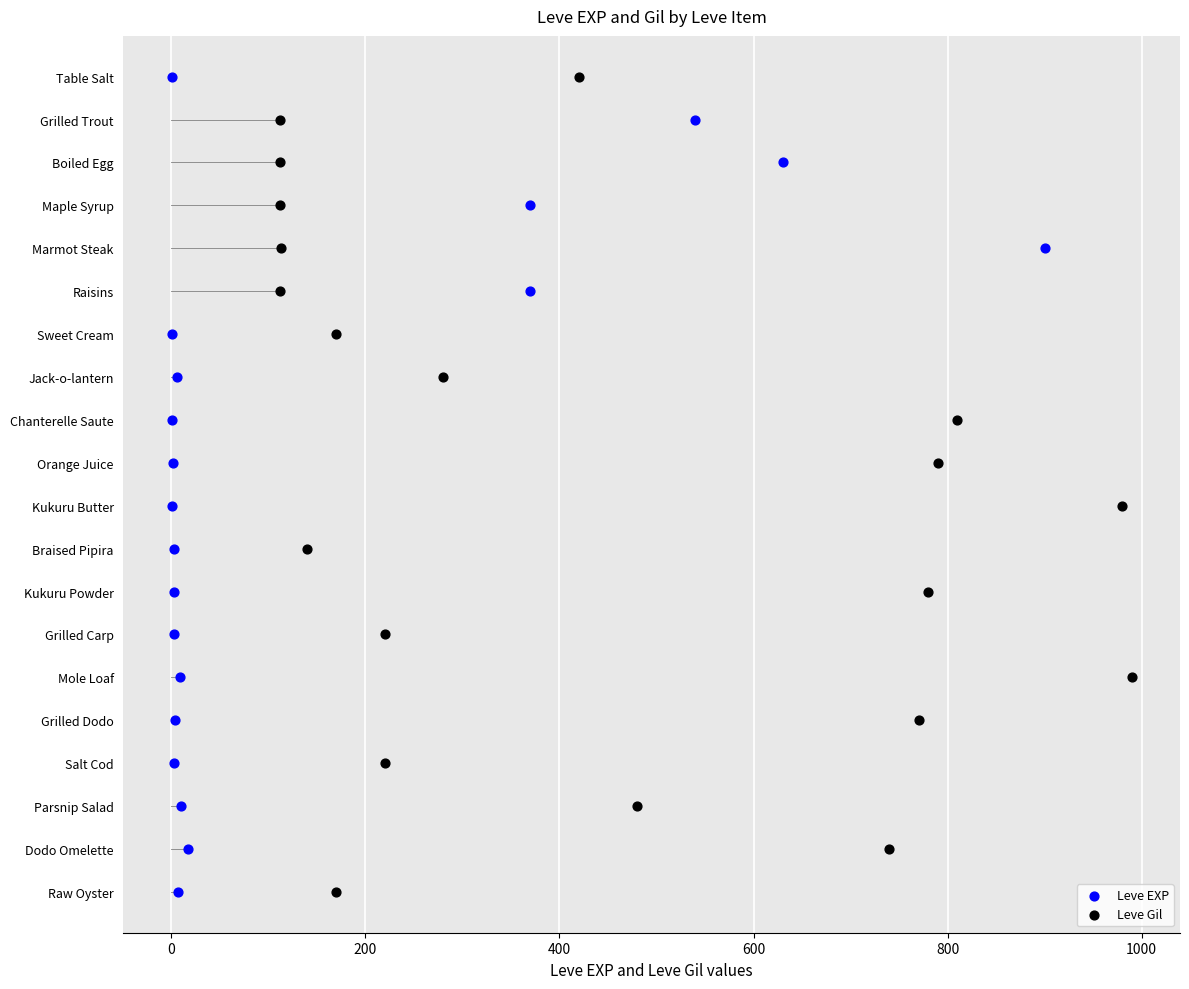

Which series has the widest spread of Y values?

Leve EXP